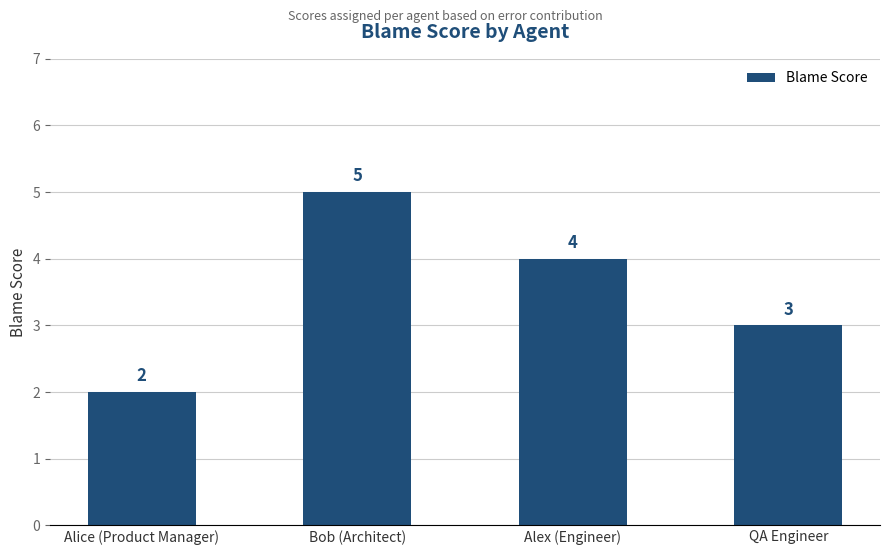

Which label corresponds to the largest value in the chart?

Bob (Architect)